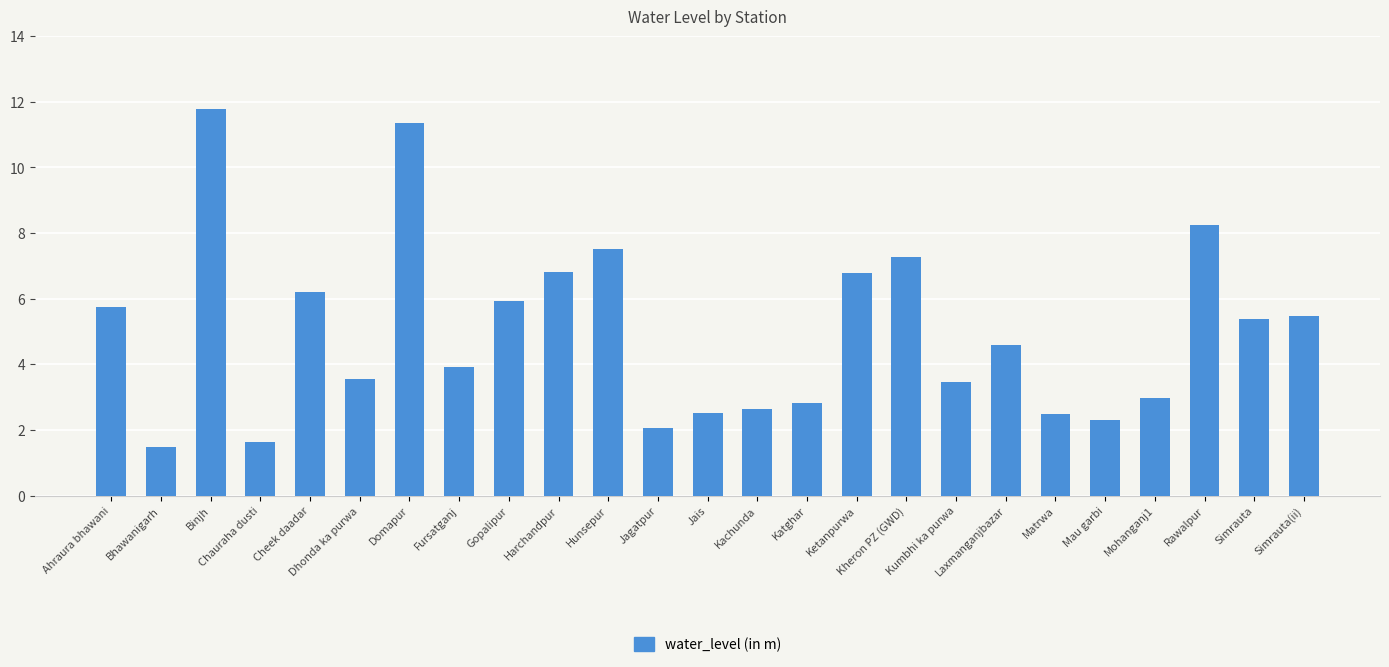

How many data points does each series have?

25